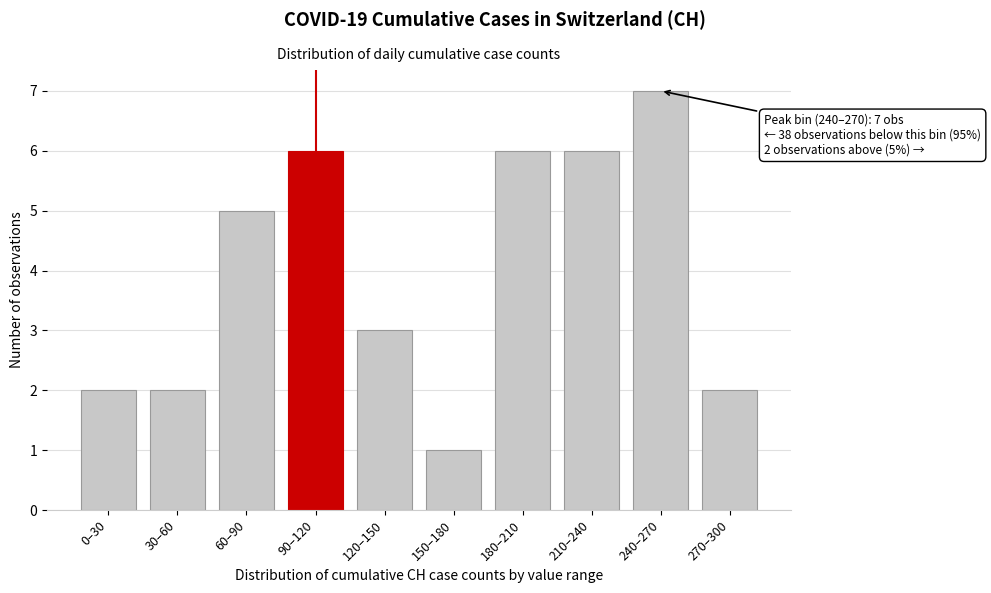

Reading left to right, extract all data points from this chart.

0–30=2	30–60=2	60–90=5	90–120=6	120–150=3	150–180=1	180–210=6	210–240=6	240–270=7	270–300=2